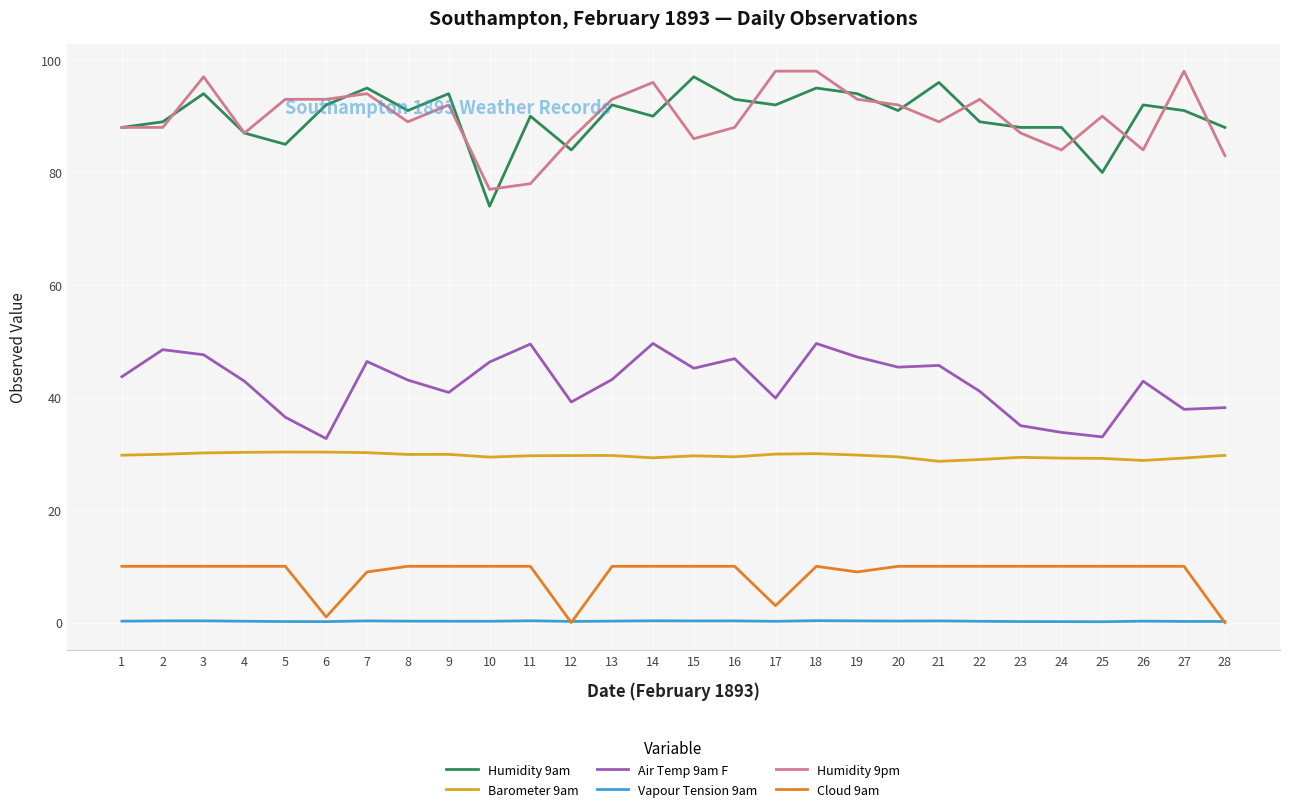

True or false: Humidity 9am and Vapour Tension 9am cross at least once.

False